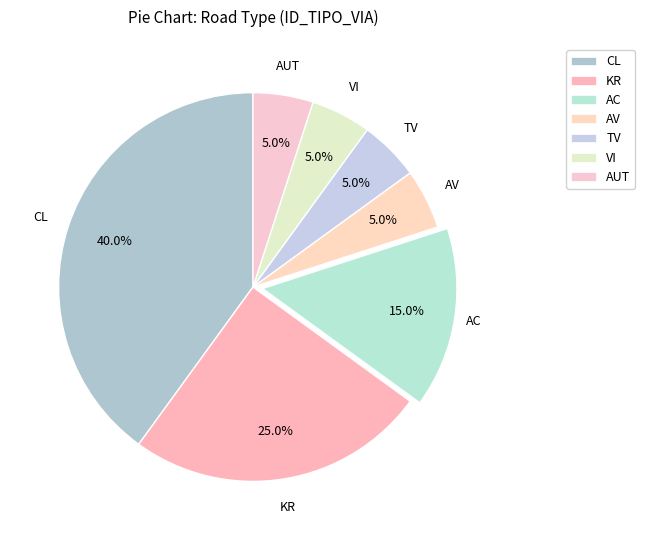

Between AC and KR, which is larger?

KR